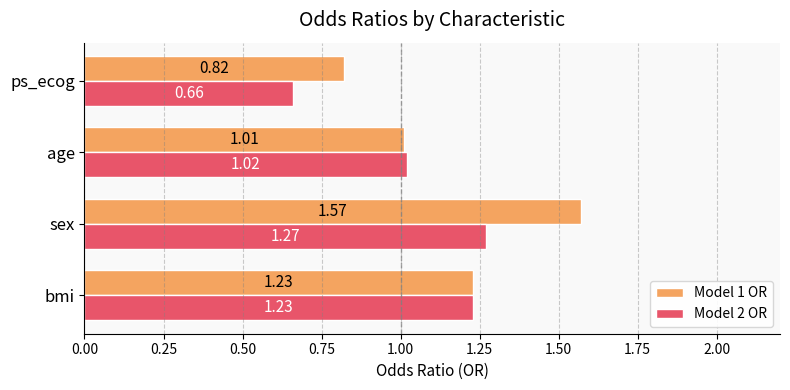

Which series changed the most between sex and age?

Model 1 OR